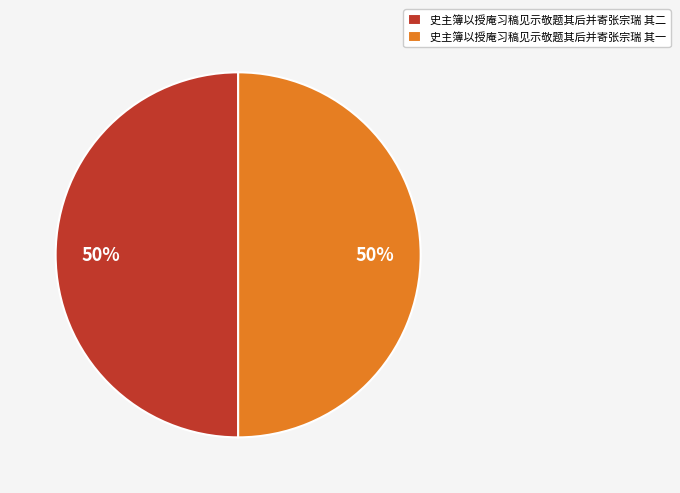

What percentage is the 史主簿以授庵习稿见示敬题其后并寄张宗瑞 其一 slice, to the nearest percent?

50%